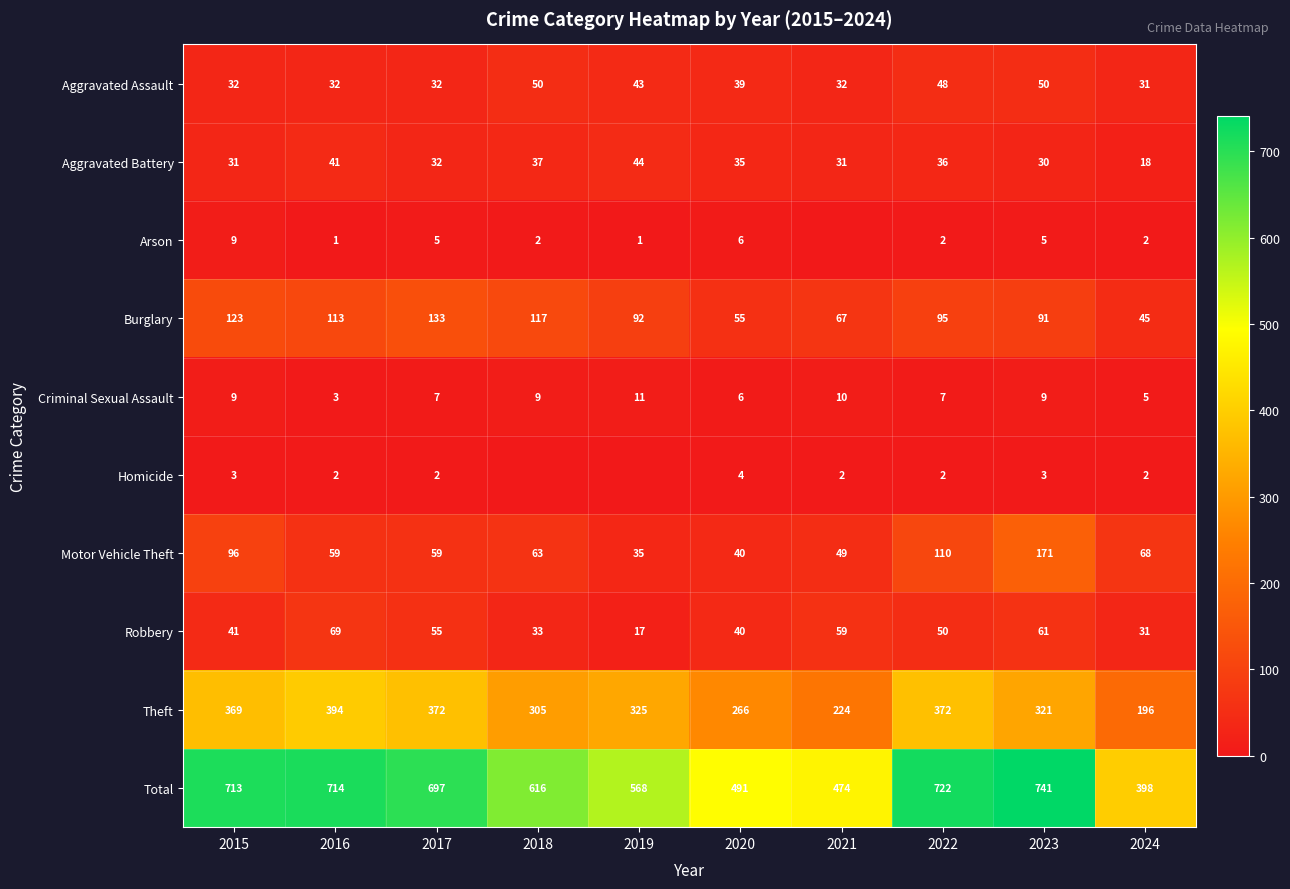

Which series has the widest spread of values?

Total